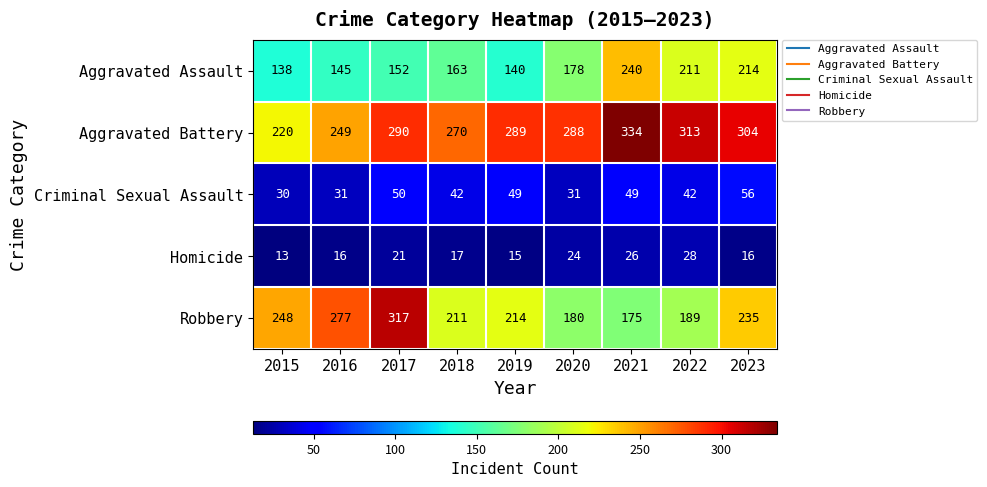

What is the smallest value displayed?

13